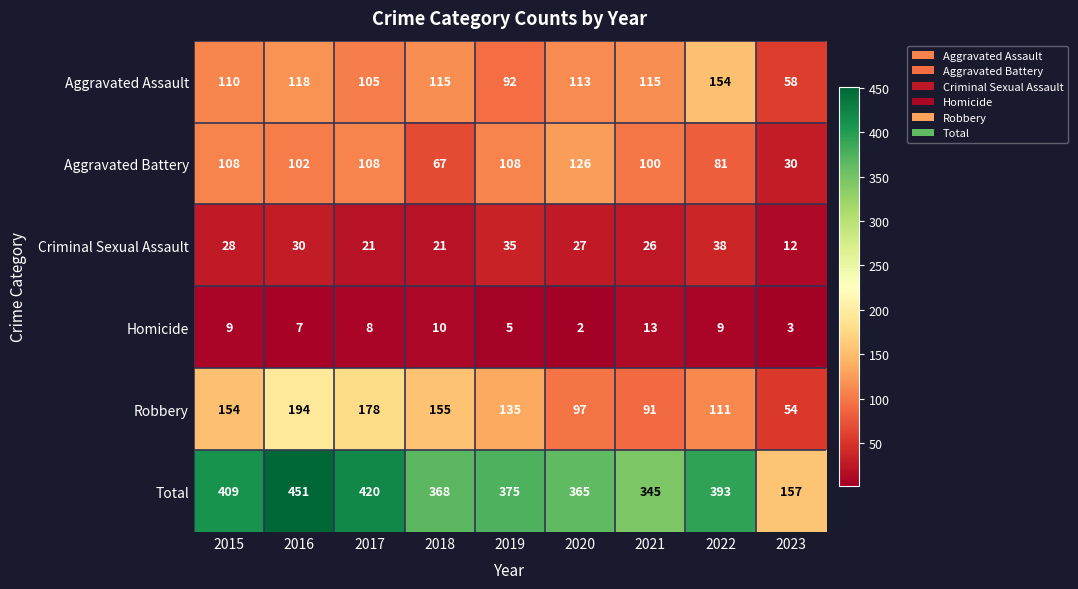

List the series in order of their peak value, highest first.

Total, Robbery, Aggravated Assault, Aggravated Battery, Criminal Sexual Assault, Homicide